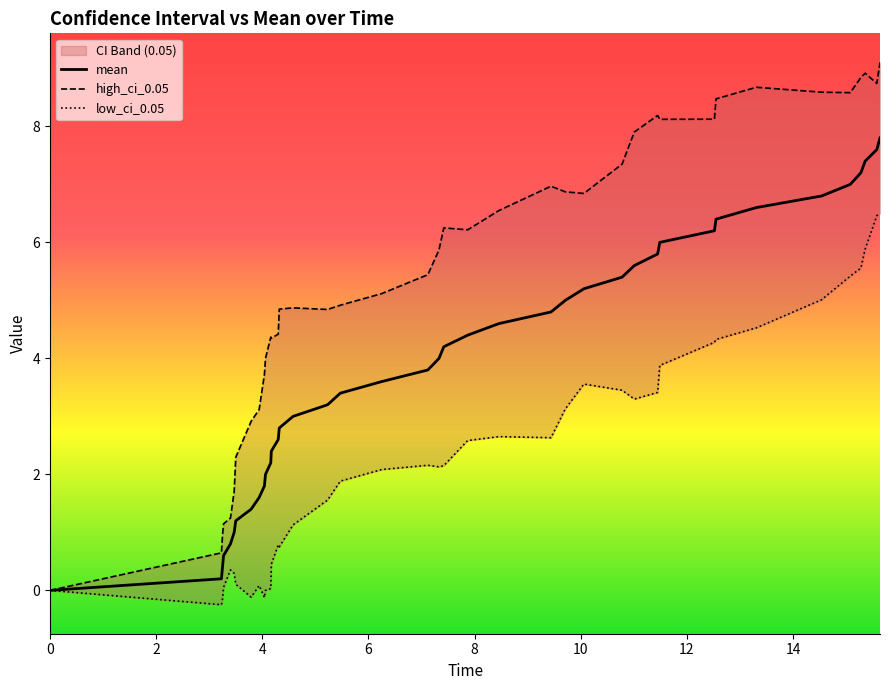

The value of low_ci_0.05 at 37 is 9.6. True or false?

False